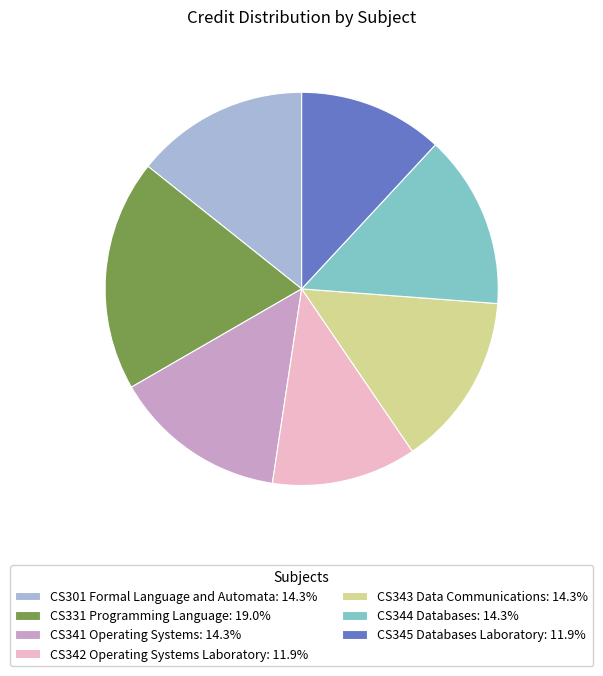

Is there a majority slice in this chart?

No